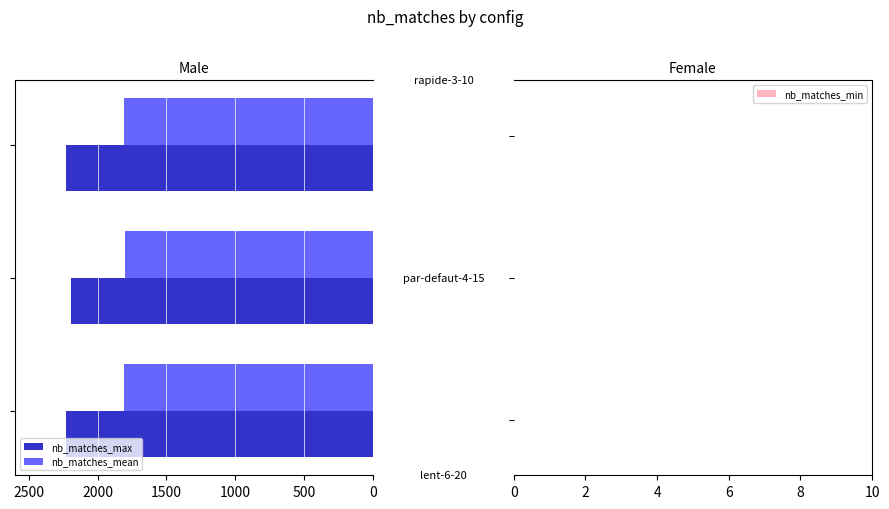

Which series has the largest total across all categories?

nb_matches_max